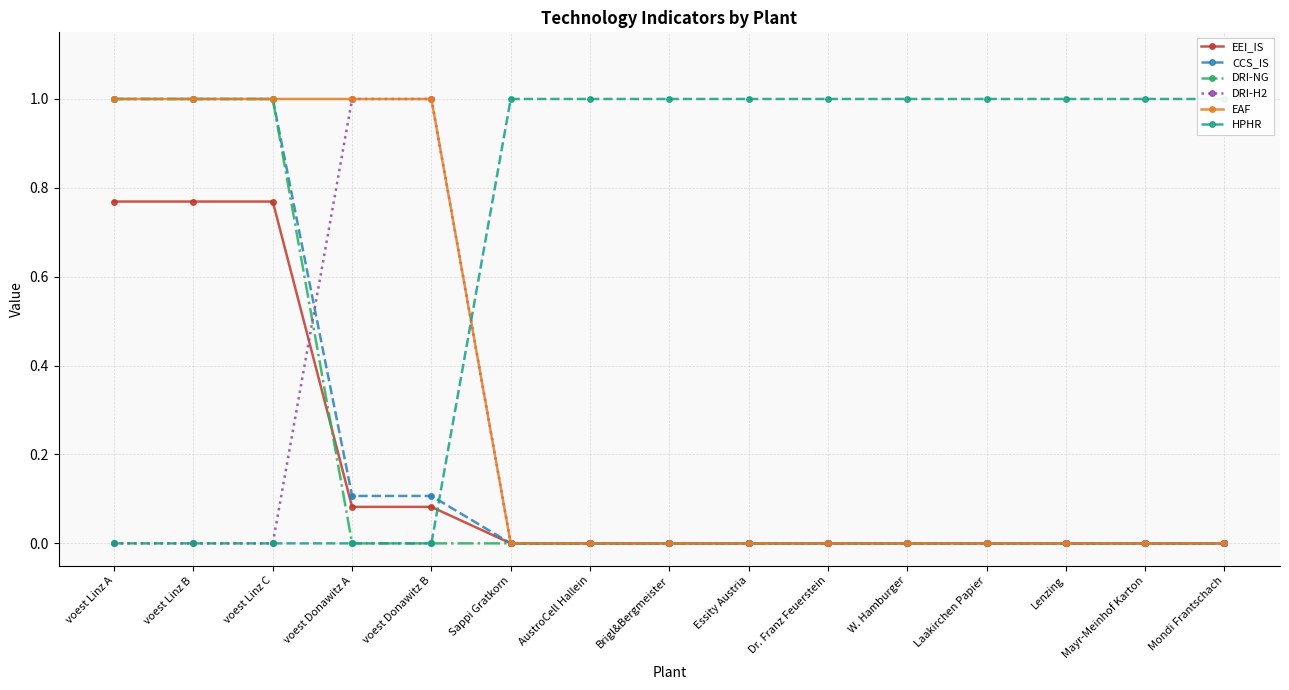

Reading right to left, extract all data points from this chart.

EEI_IS: 0.0	0.0	0.0	0.0	0.0	0.0	0.0	0.0	0.0	0.0	0.1	0.1	0.8	0.8	0.8
CCS_IS: 0.0	0.0	0.0	0.0	0.0	0.0	0.0	0.0	0.0	0.0	0.1	0.1	1.0	1.0	1.0
DRI-NG: 0.0	0.0	0.0	0.0	0.0	0.0	0.0	0.0	0.0	0.0	0.0	0.0	1.0	1.0	1.0
DRI-H2: 0.0	0.0	0.0	0.0	0.0	0.0	0.0	0.0	0.0	0.0	1.0	1.0	0.0	0.0	0.0
EAF: 0.0	0.0	0.0	0.0	0.0	0.0	0.0	0.0	0.0	0.0	1.0	1.0	1.0	1.0	1.0
HPHR: 1.0	1.0	1.0	1.0	1.0	1.0	1.0	1.0	1.0	1.0	0.0	0.0	0.0	0.0	0.0